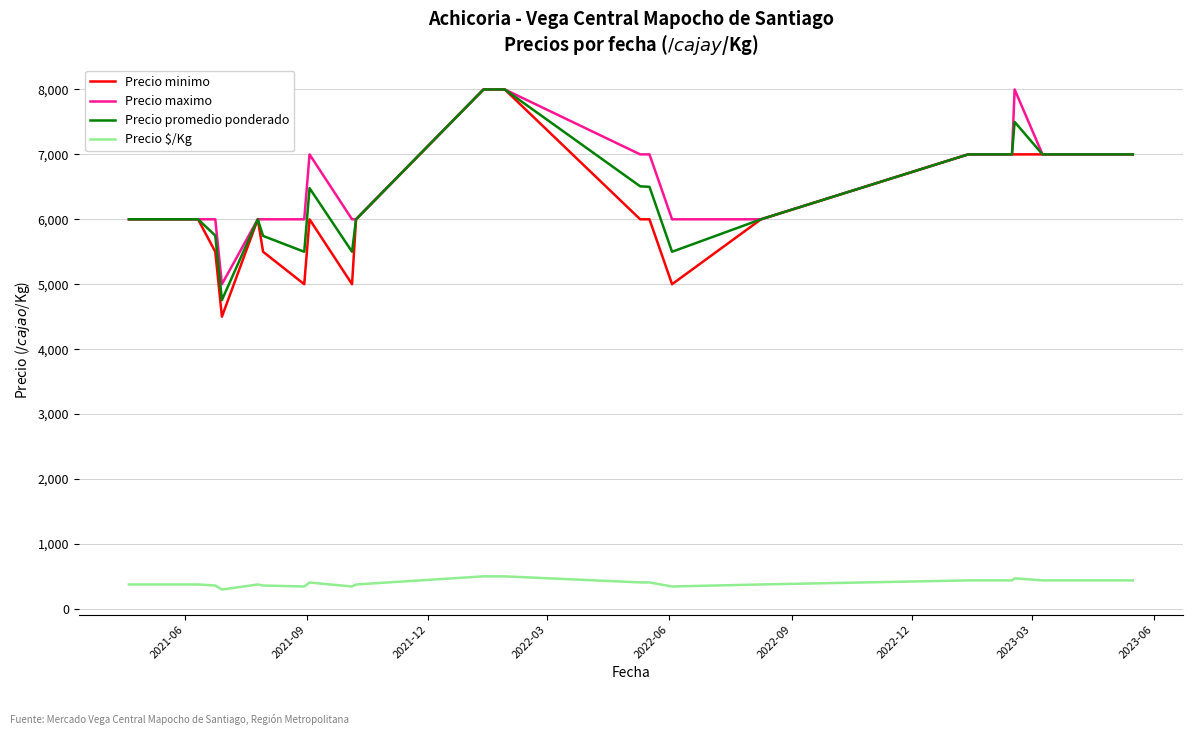

What is the minimum value for Precio maximo?

5000